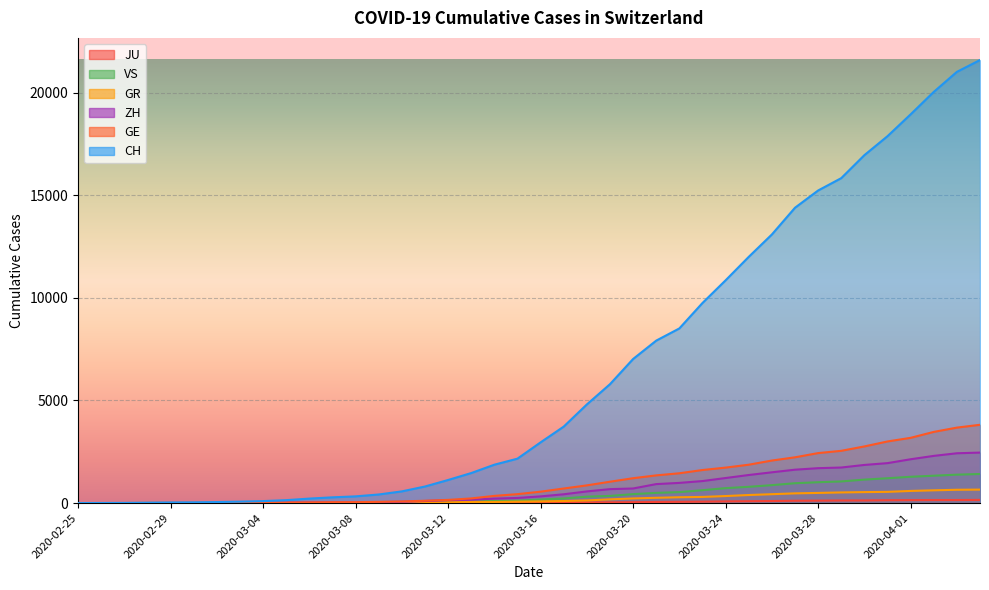

How many data points in CH are above 2959?

19